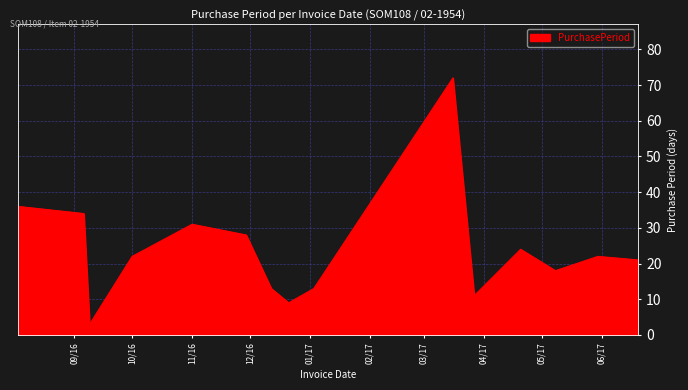

Reading left to right, what are all the values shown in this chart?

36	34	3	22	31	28	13	9	13	72	11	24	18	22	21